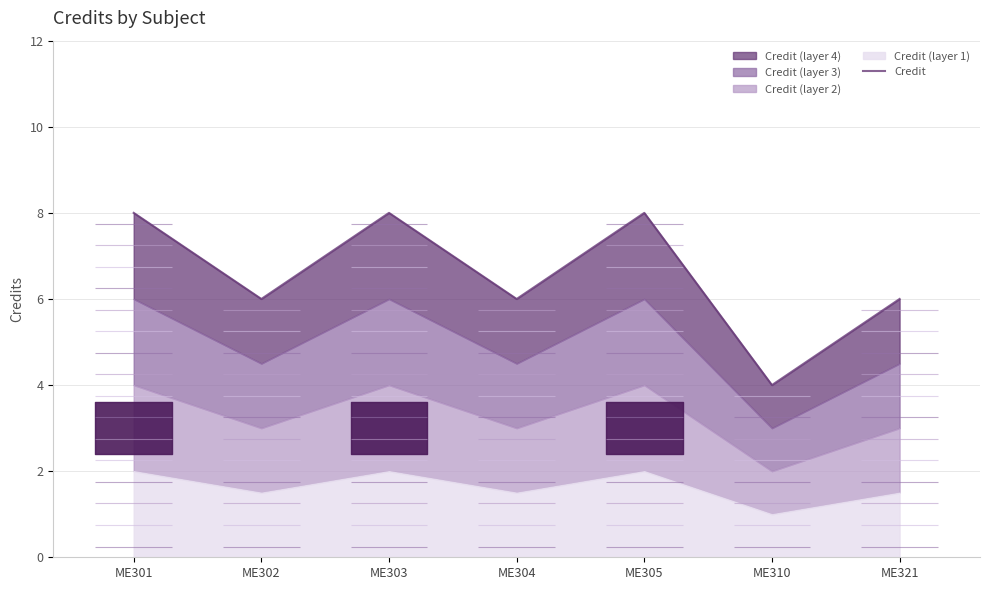

Which has a higher value, ME301 or ME321?

ME301